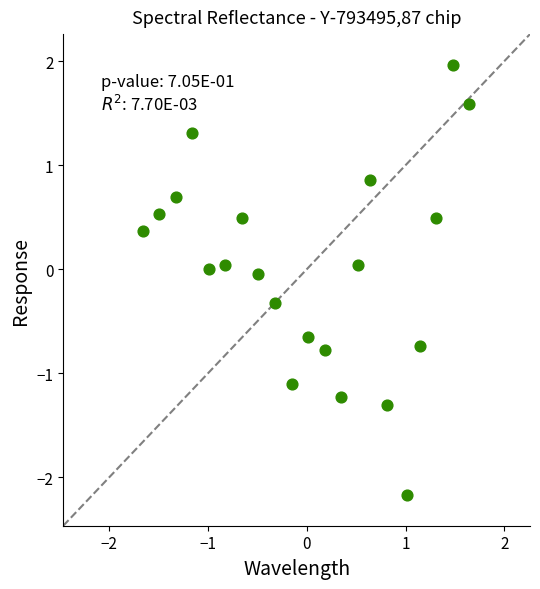

What is the range of X values (max minus min)?

3.3